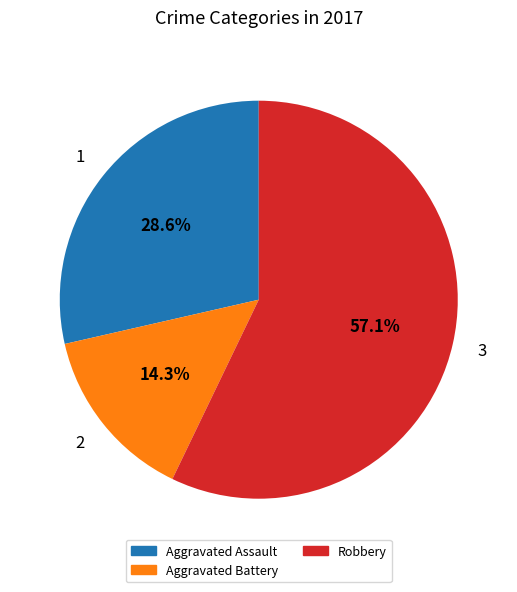

How many segments does this pie chart have?

3